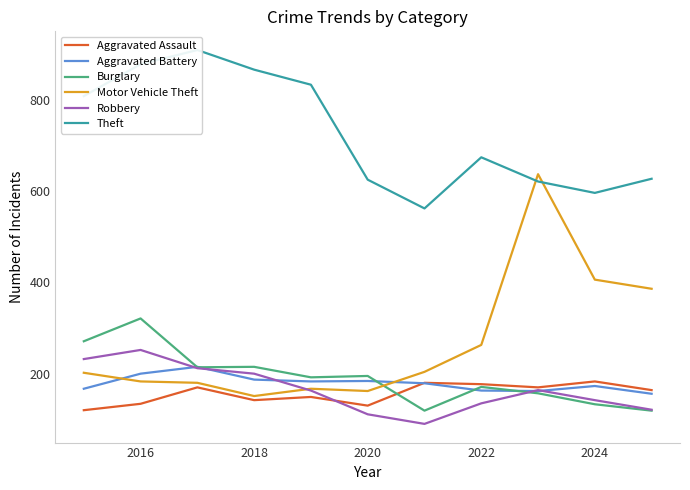

True or false: Aggravated Assault has more than 0 points higher than both neighbors.

True